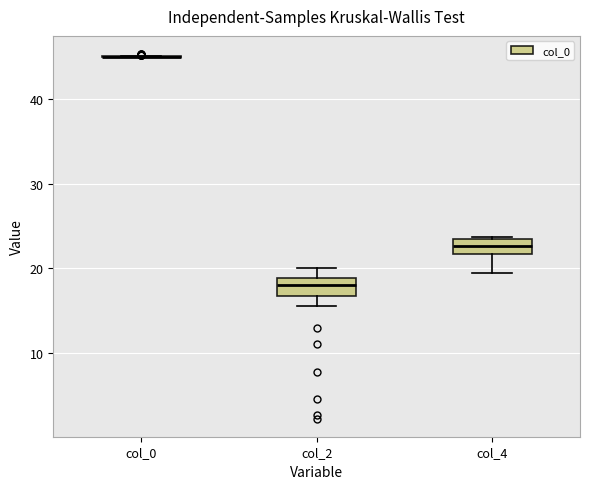

Where does the lower whisker of the box for col_2 end on the y-axis? The values are not printed on the chart, so give them approximately, as read against the axis.

16